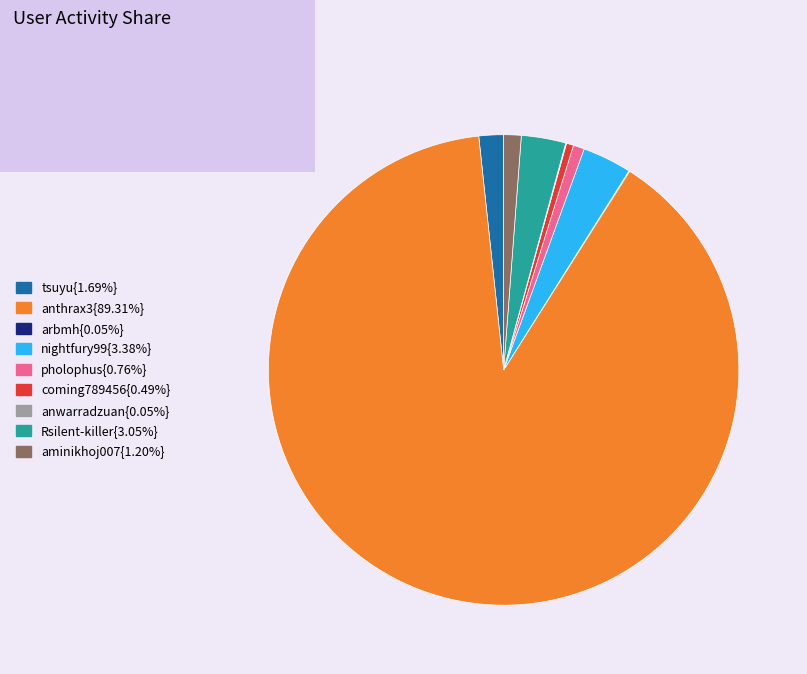

Does any single category account for the majority?

Yes